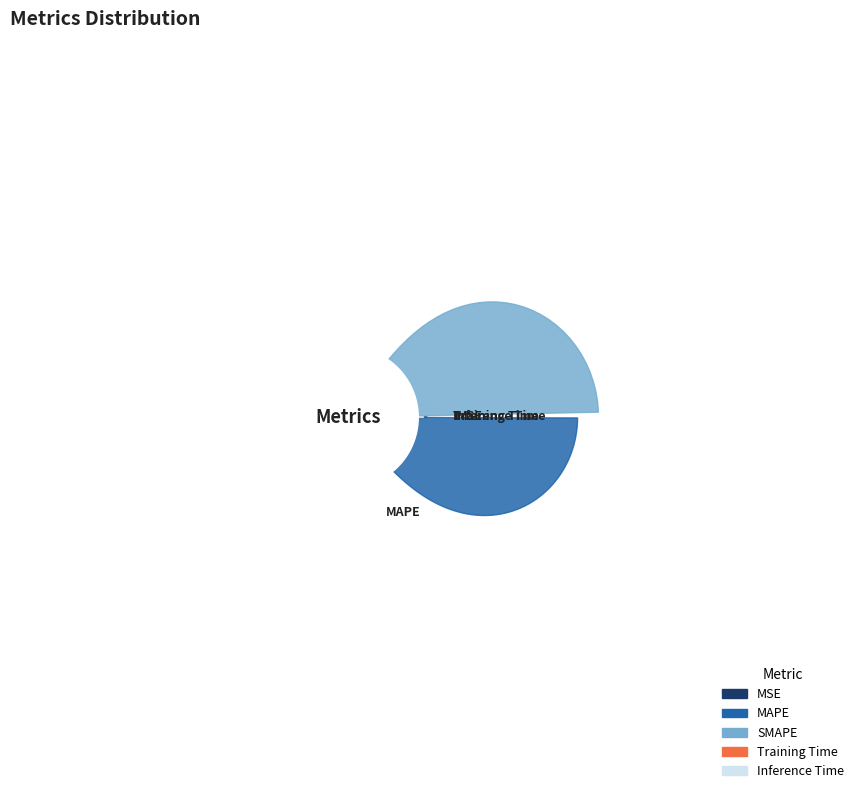

How many segments does this pie chart have?

5